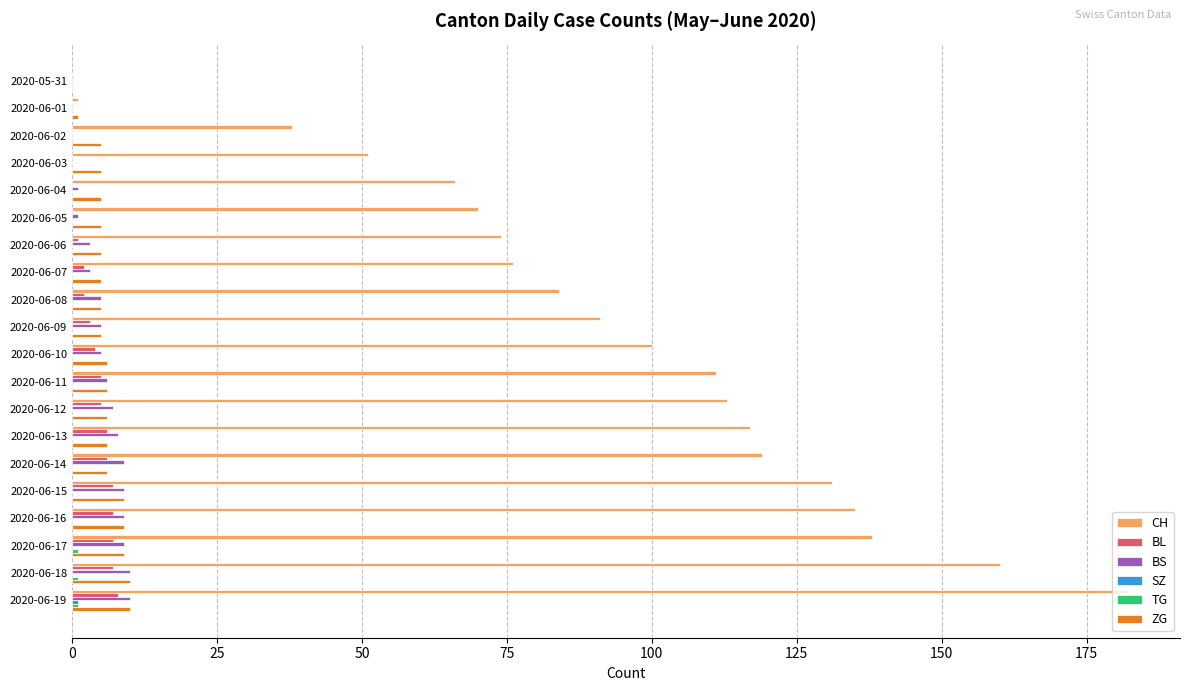

What is the sum of the CH values at 2020-06-03 and 2020-06-12?

164